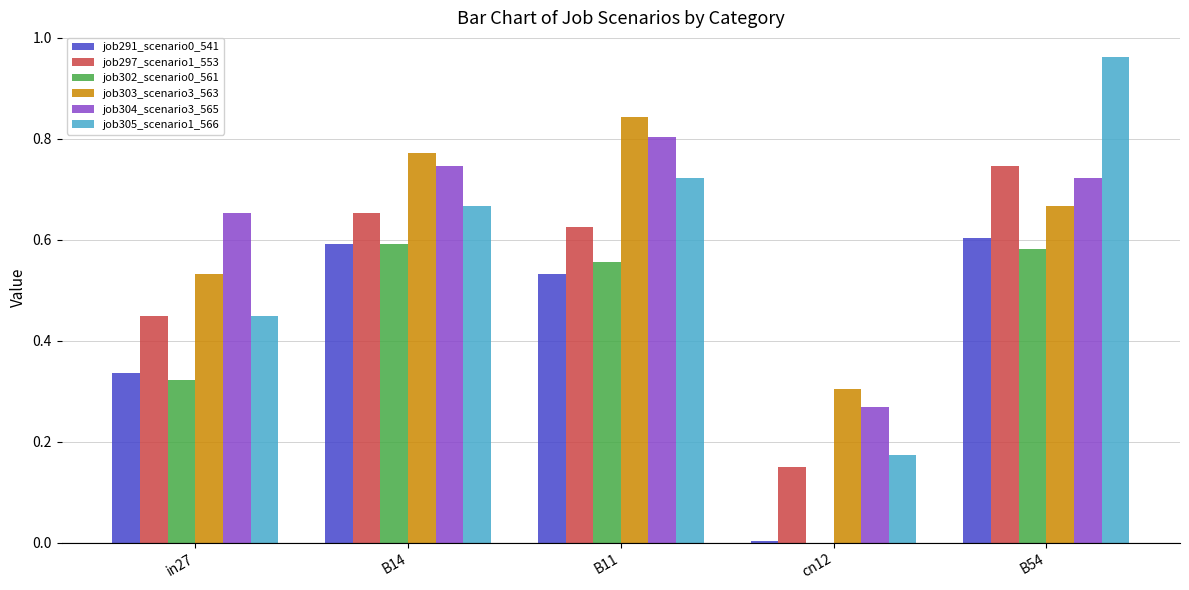

Is it true that job297_scenario1_553 equals 0.3 at in27?

False